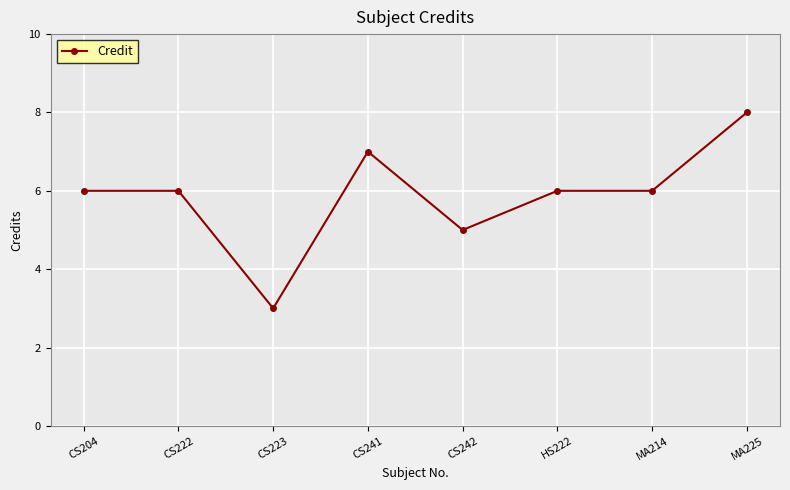

Reading left to right, list all the values displayed in this chart.

CS204=6	CS222=6	CS223=3	CS241=7	CS242=5	HS222=6	MA214=6	MA225=8